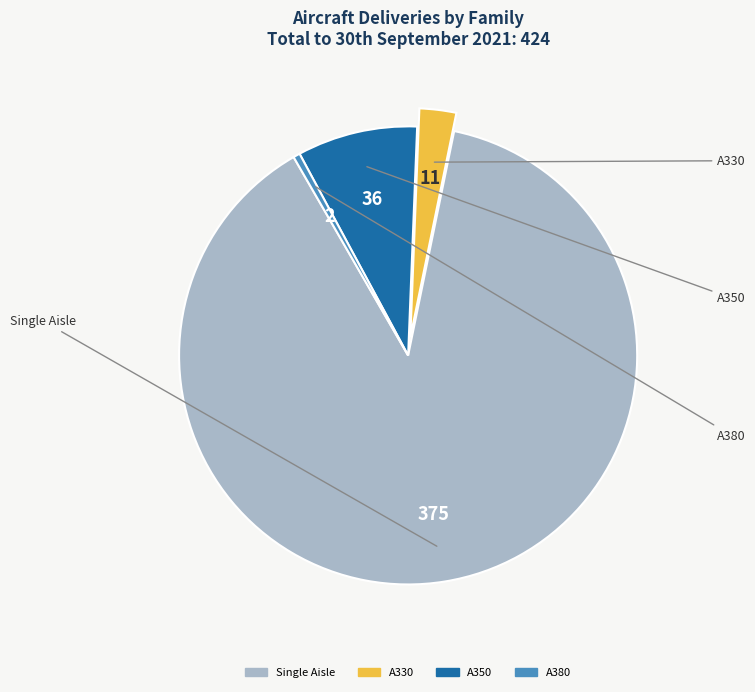

Is it true that A350 is 3% of the pie?

False